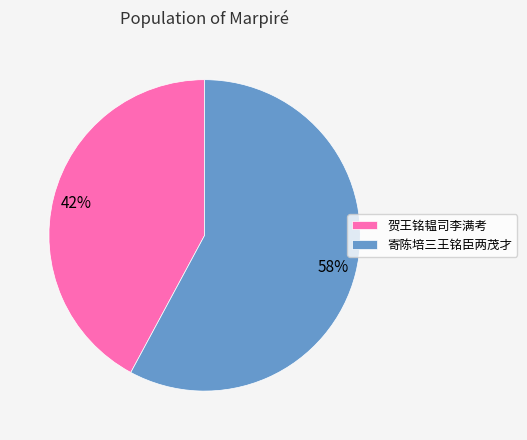

Which category has the biggest portion of the pie?

寄陈培三王铭臣两茂才